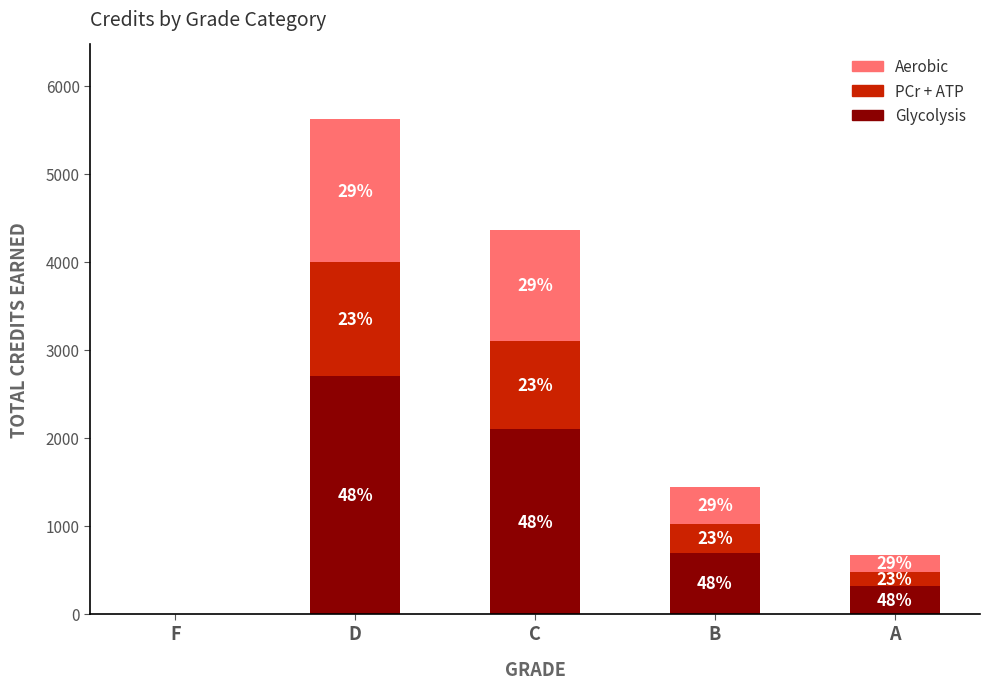

Does the chart contain stacked bars?

Yes